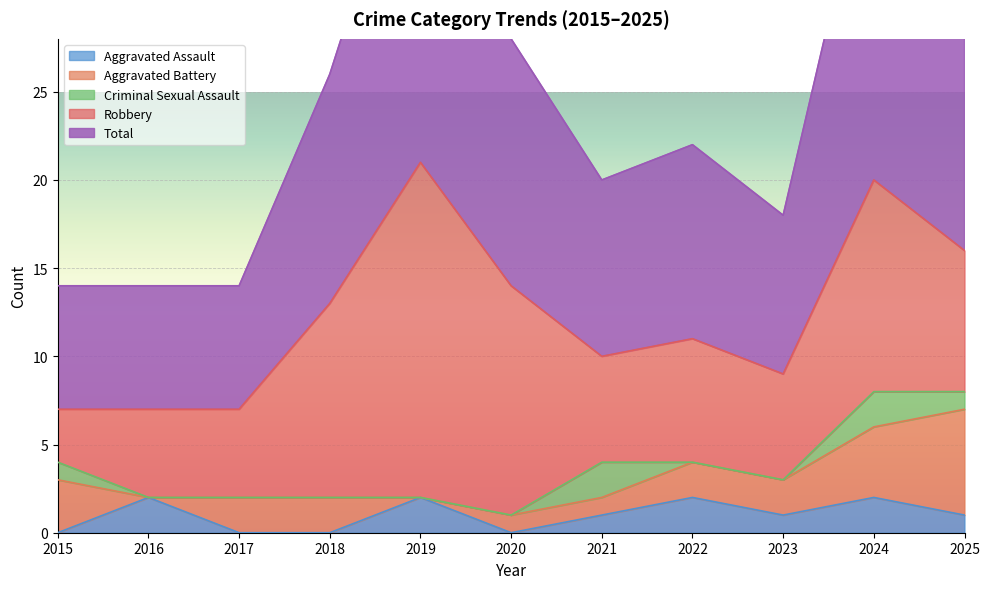

Is it true that Aggravated Battery equals 3 at 2019?

False